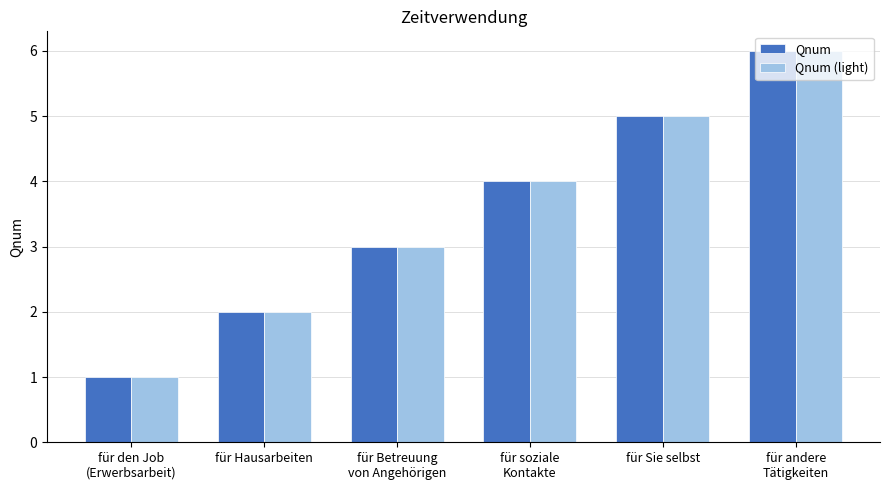

Which category has the lowest value across all series?

für den Job
(Erwerbsarbeit)